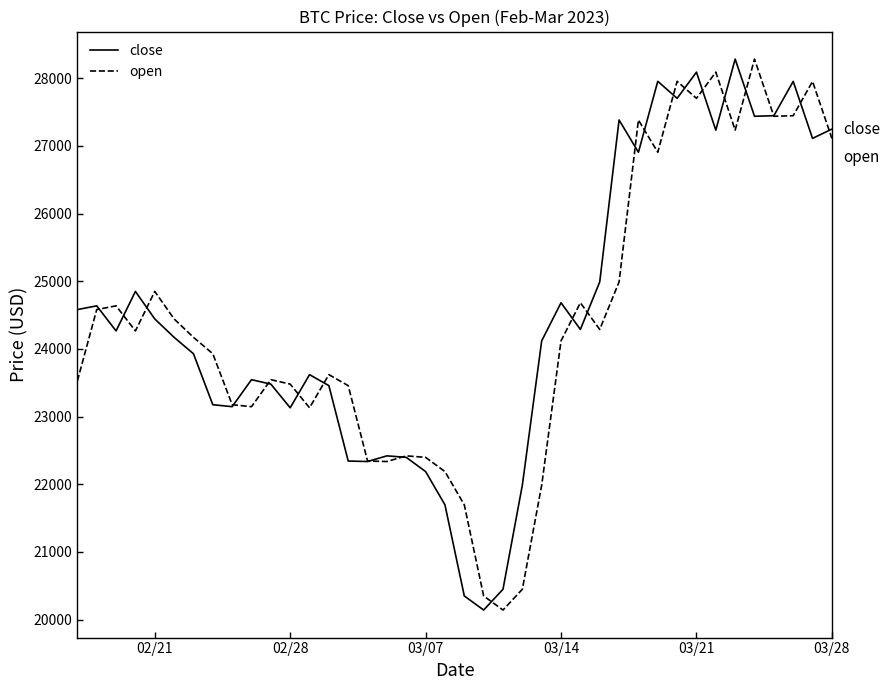

What is the maximum value for open?

28284.0